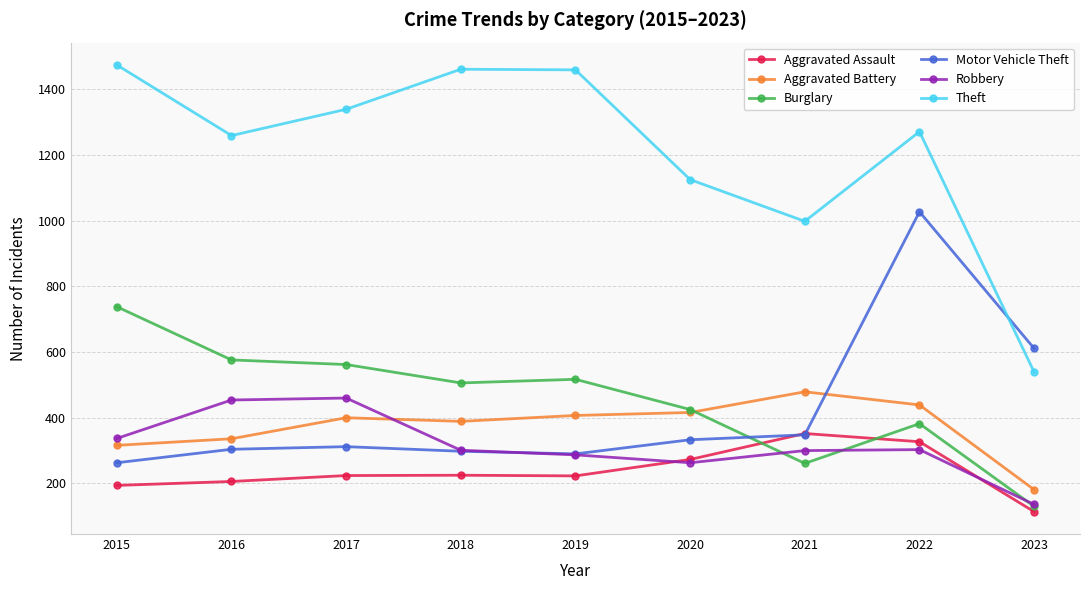

Between 2015 and 2016, which series saw the biggest shift?

Theft